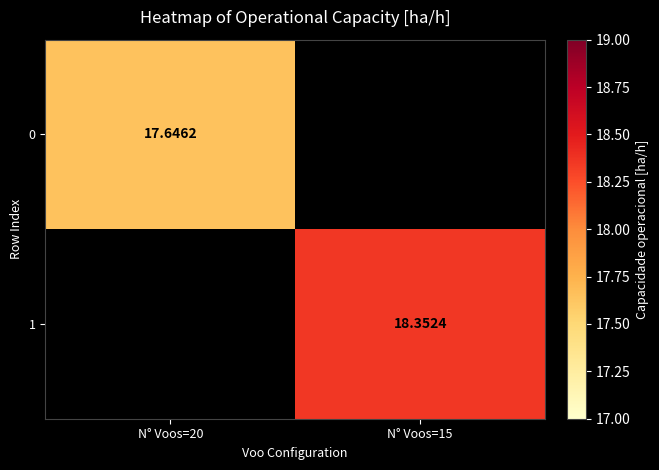

What is the average value of the 0 series?

8.8